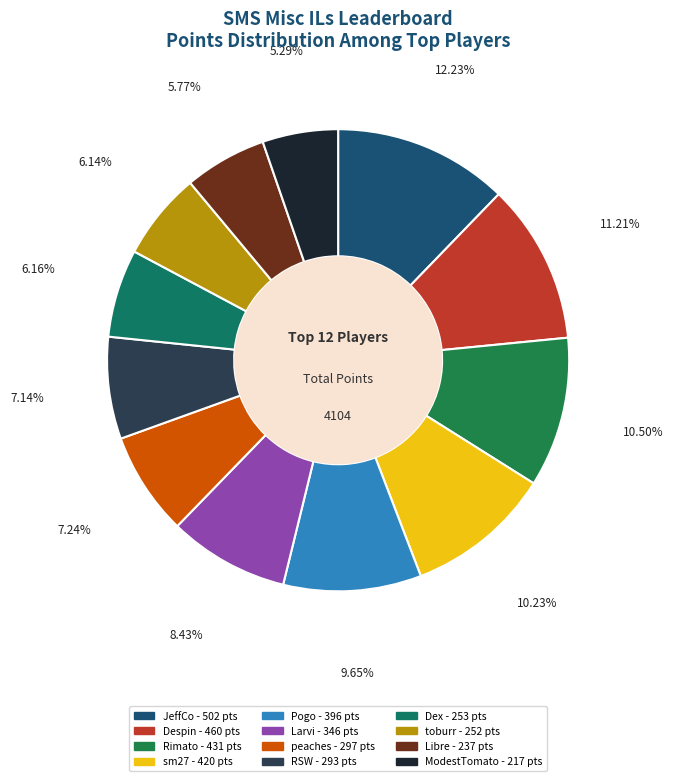

What is the ratio of the value at Pogo to the value at JeffCo?

0.8